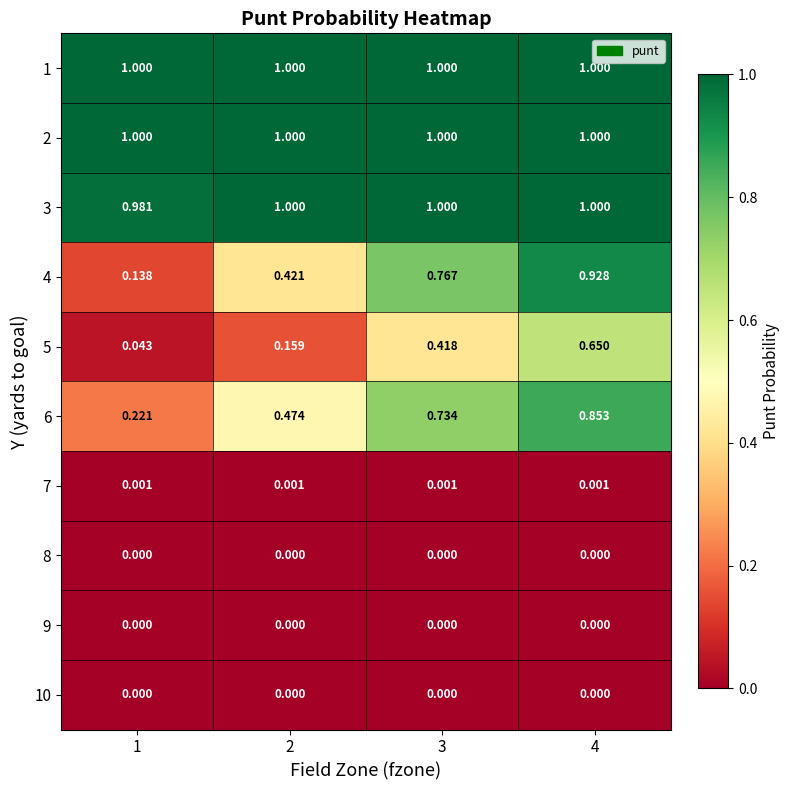

Is the value of 5 at 2 greater than the value of 1 at 4?

No